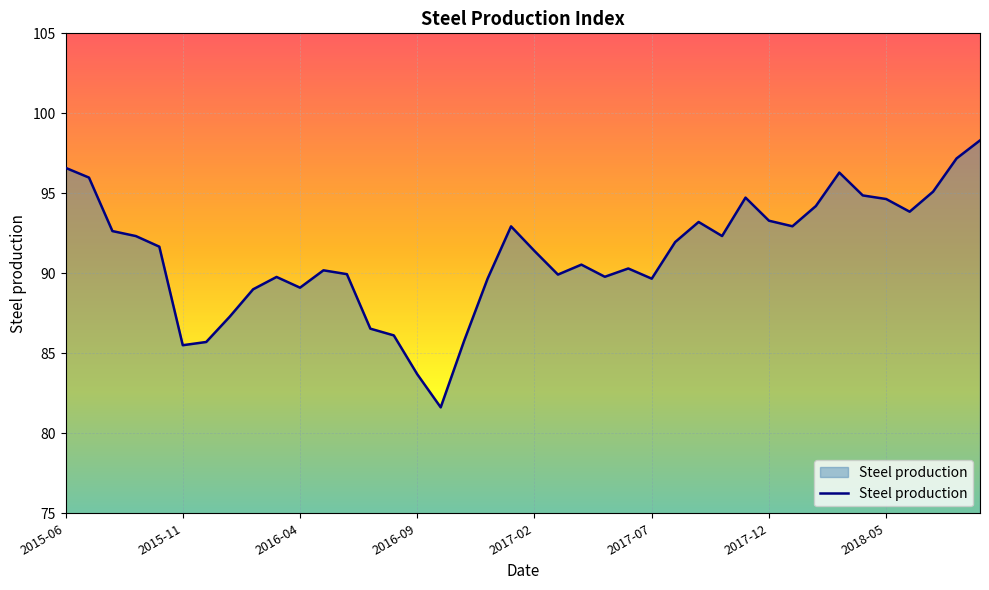

What is the difference between the maximum and minimum values?

16.7